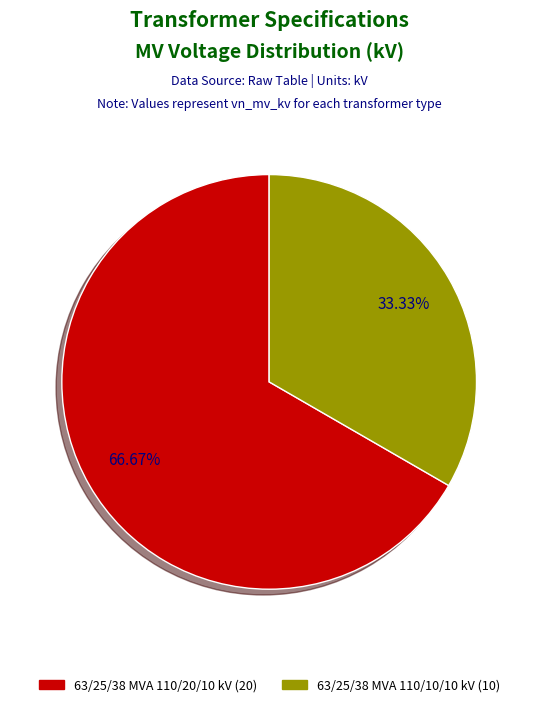

To the nearest percent, what is the average slice percentage?

50%